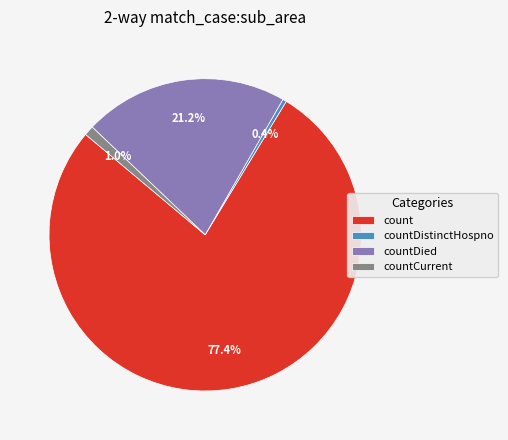

Which category has the biggest portion of the pie?

count